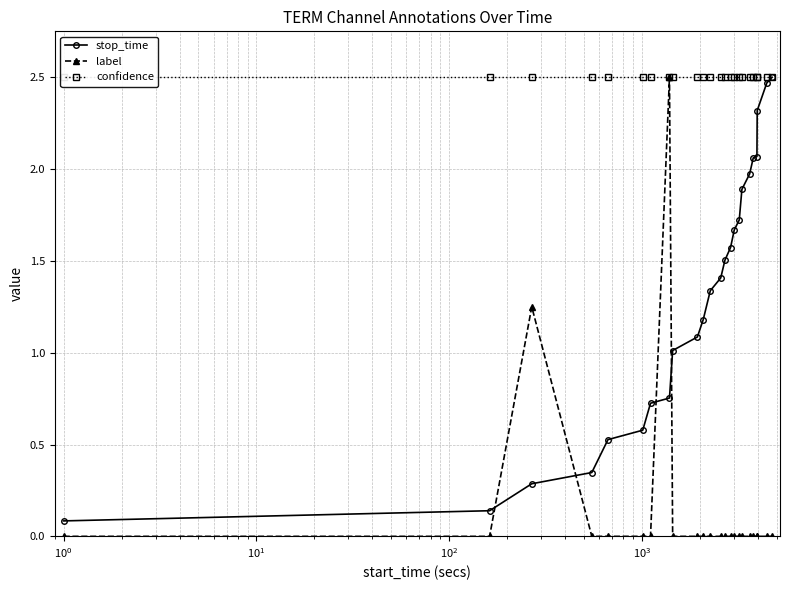

True or false: label has more than 0 points higher than both neighbors.

True